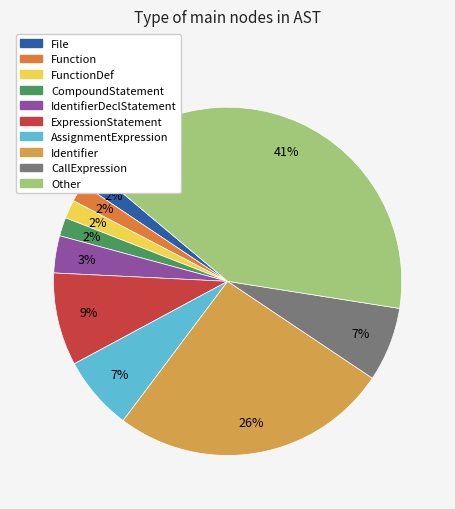

How many slices are in this pie chart?

10